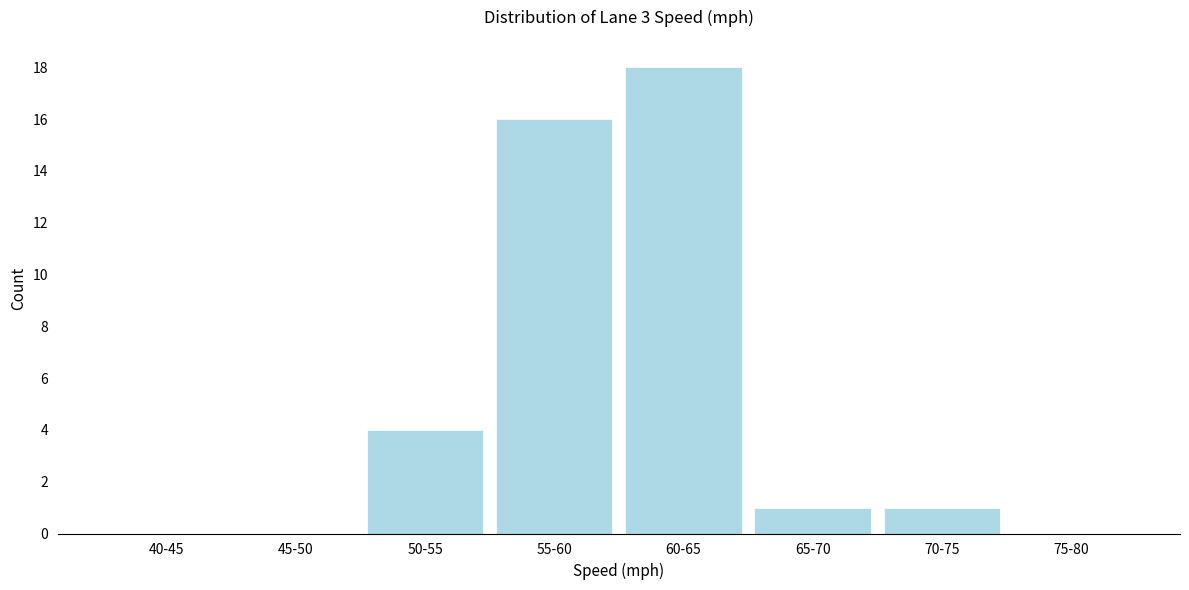

Reading right to left, extract all data points from this chart.

75-80=0	70-75=1	65-70=1	60-65=18	55-60=16	50-55=4	45-50=0	40-45=0